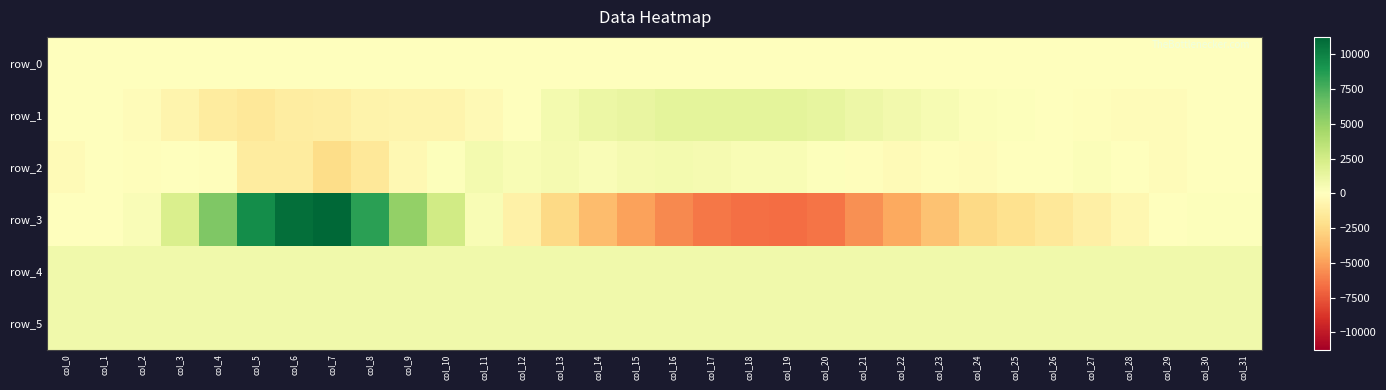

Rank the series at col_8 from highest to lowest value.

row_3, row_5, row_4, row_0, row_1, row_2